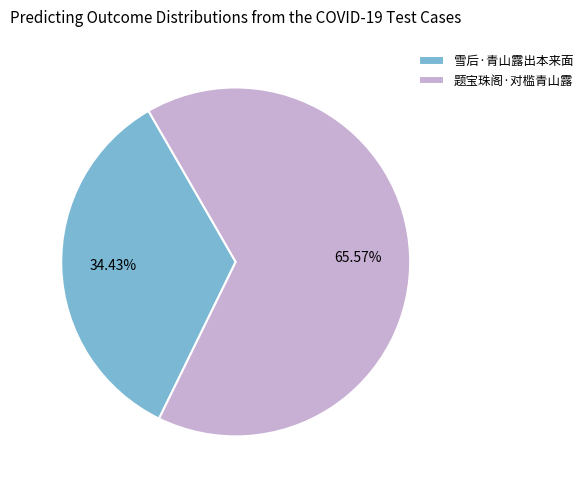

How many segments does this pie chart have?

2